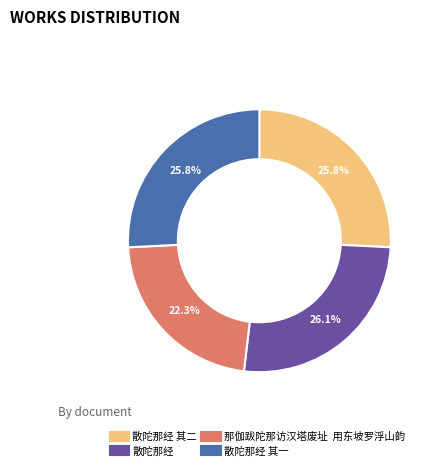

Is there any slice that represents more than half of the pie?

No